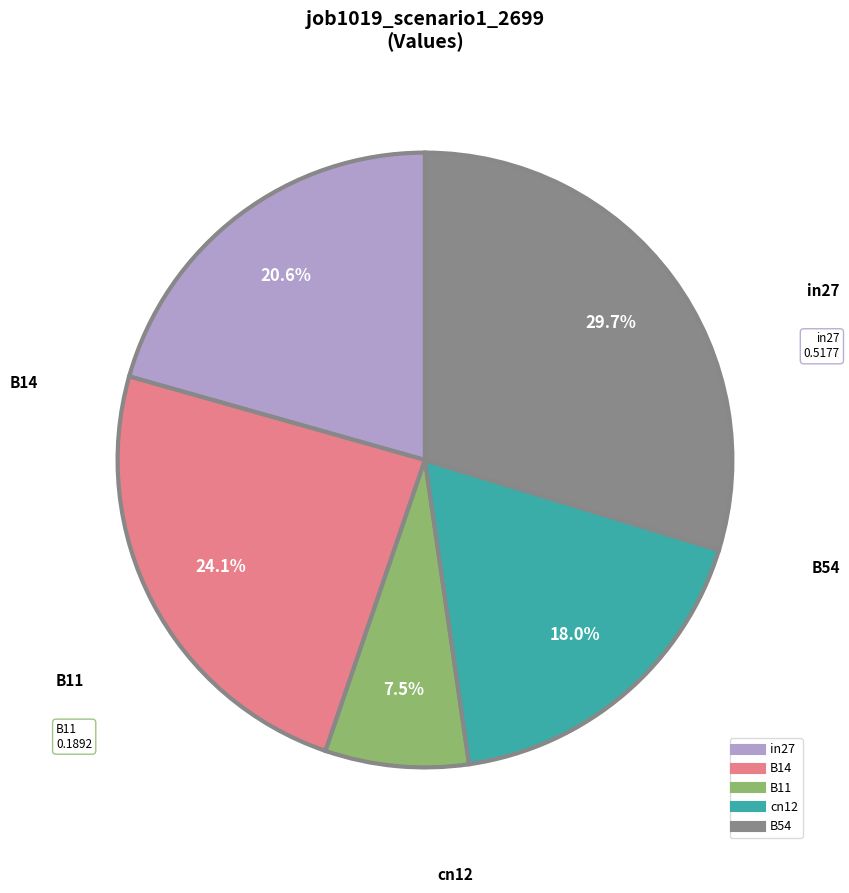

How many segments does this pie chart have?

5